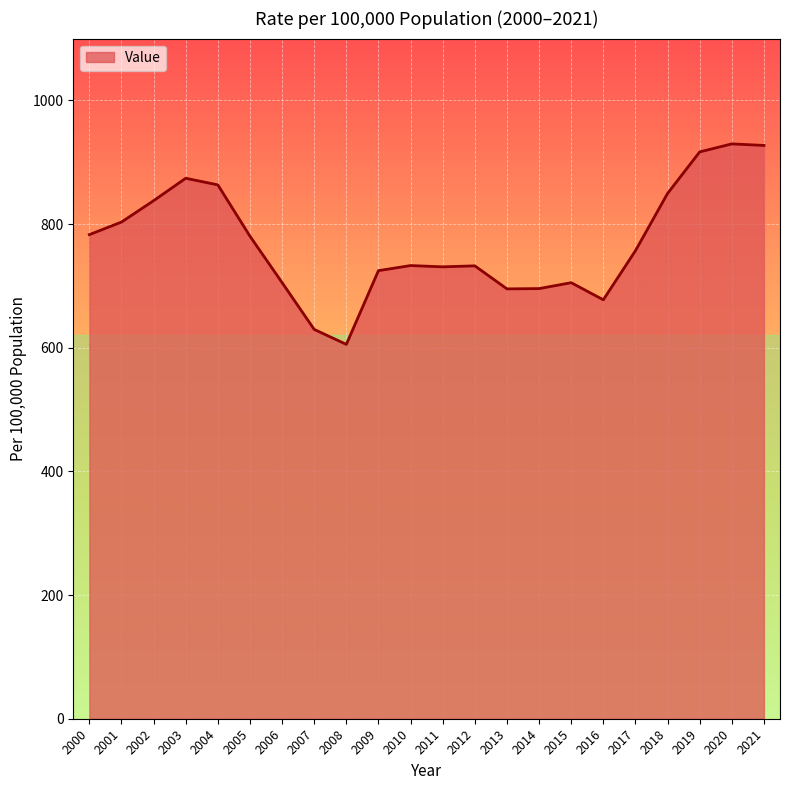

Count the number of categories in the chart.

22